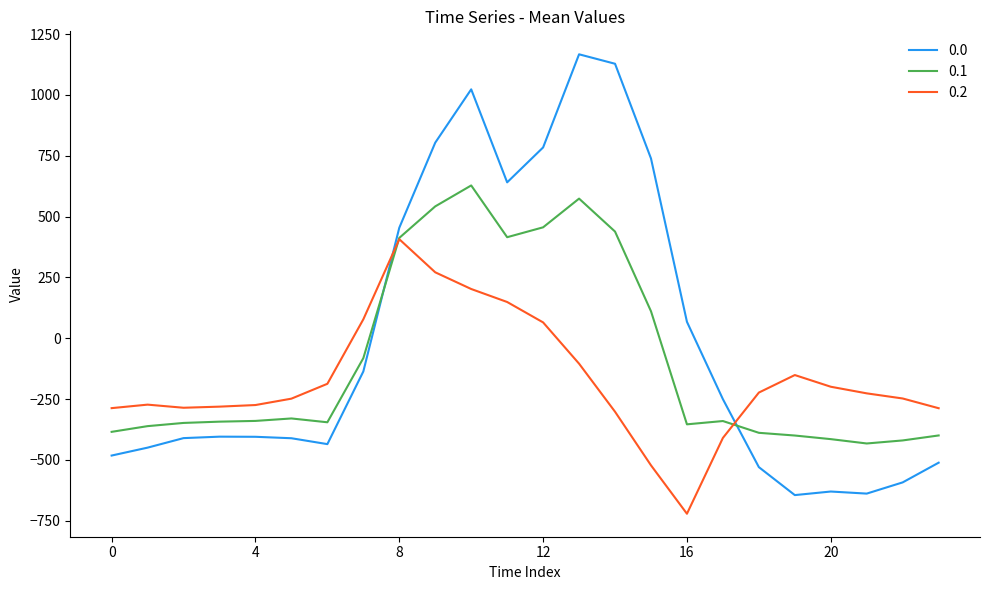

Rank the series by their average value, from lowest to highest.

0.2, 0.1, 0.0